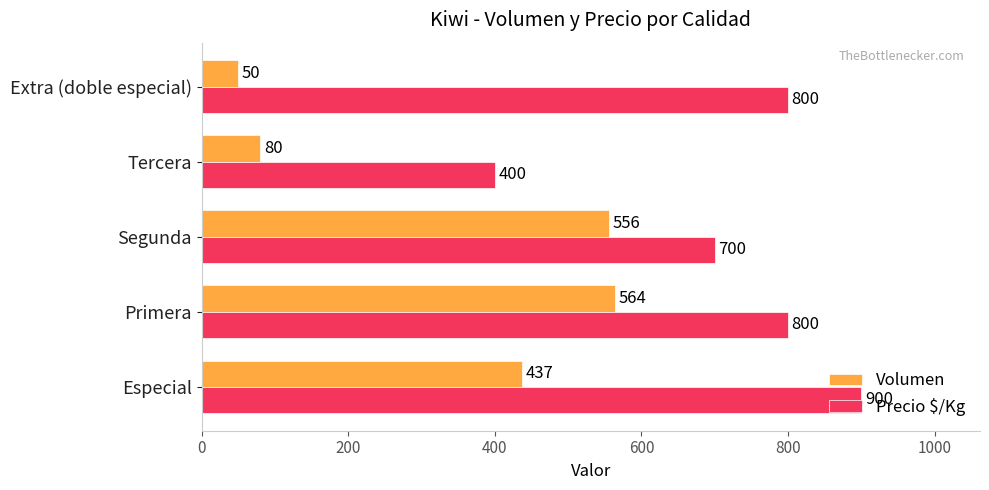

What is the average value of the Volumen series?

337